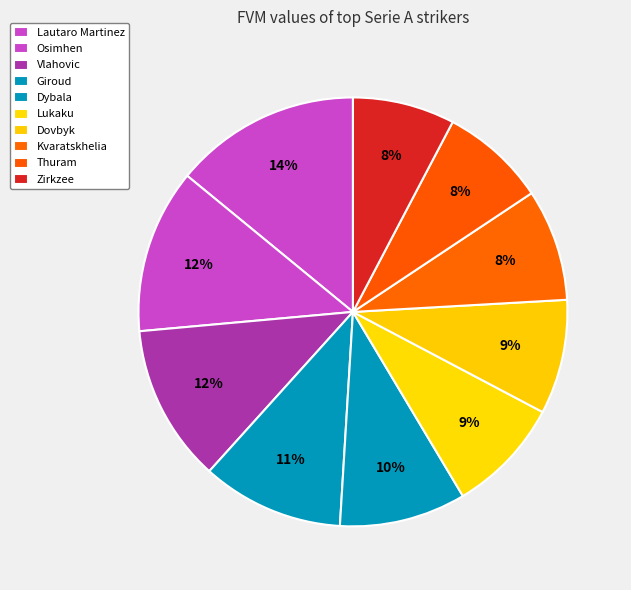

Is there a majority slice in this chart?

No